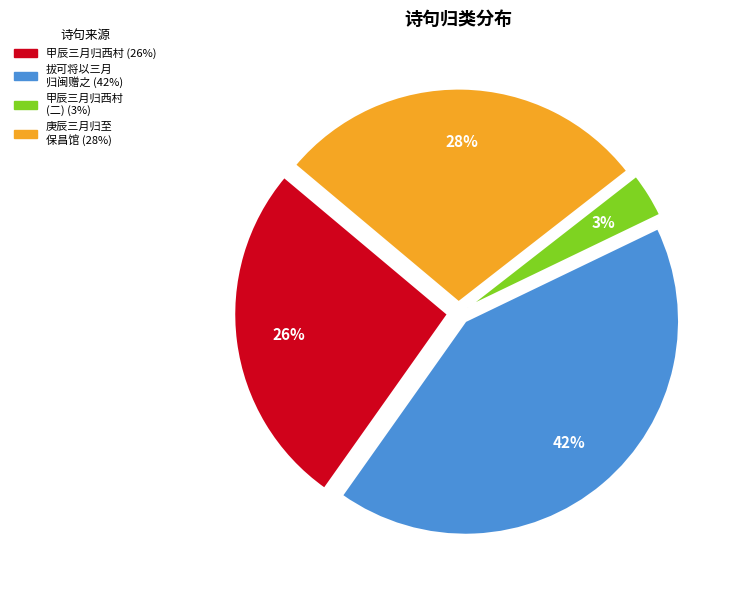

To the nearest percent, what is the average slice percentage?

25%